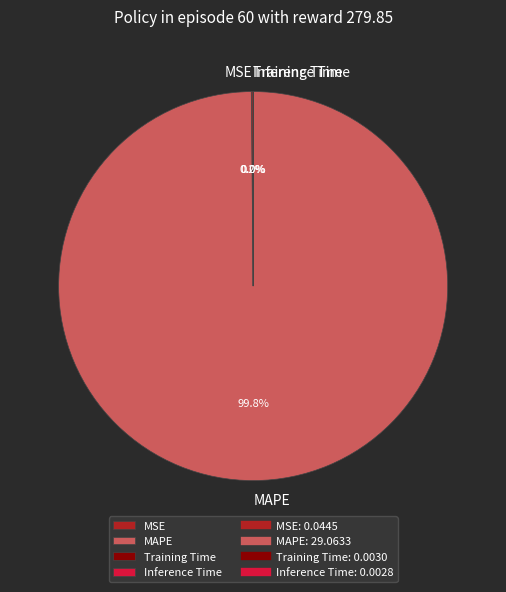

Is there any slice that represents more than half of the pie?

Yes